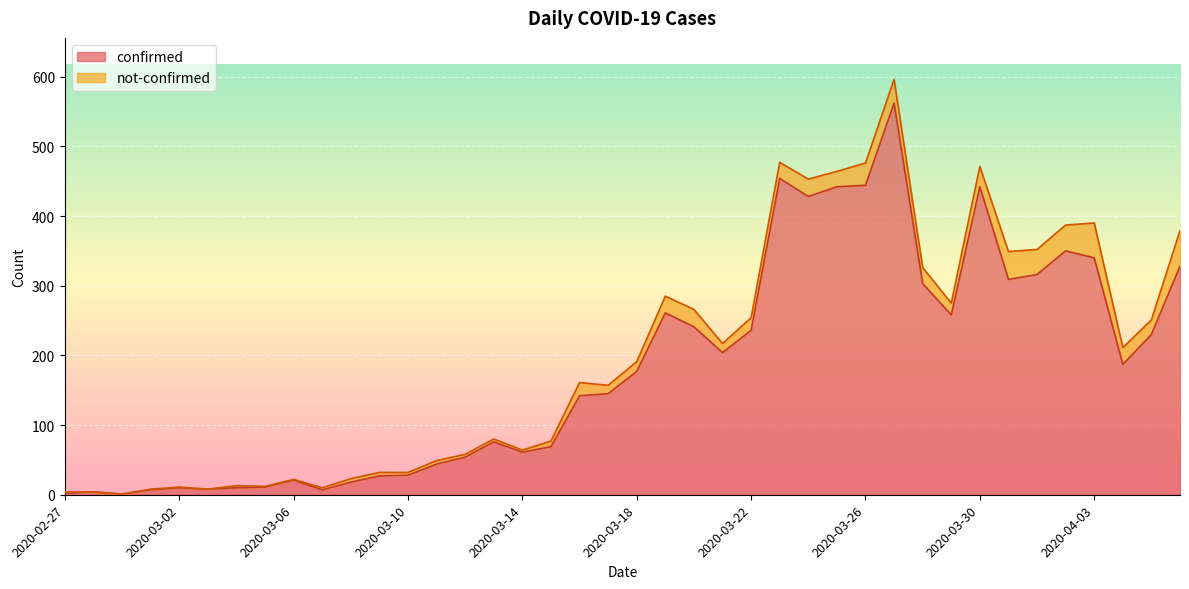

What is the label of the 38th point from the left?

2020-04-04